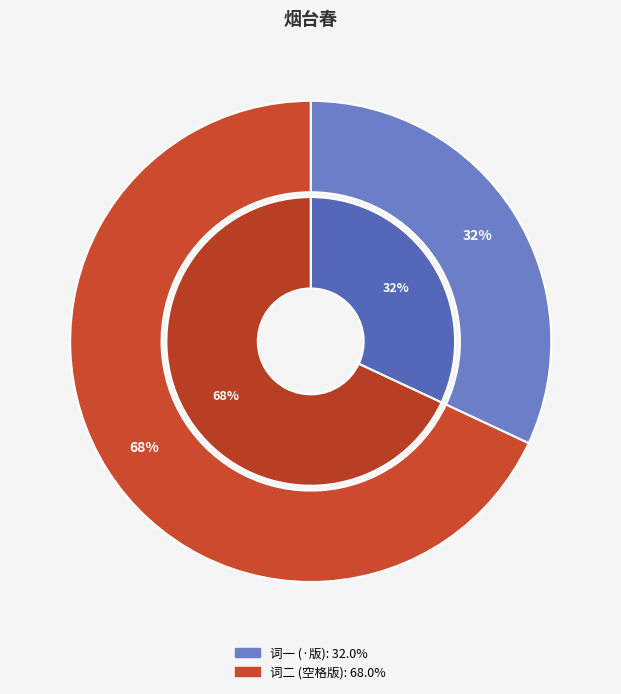

Count the number of slices in the pie.

2